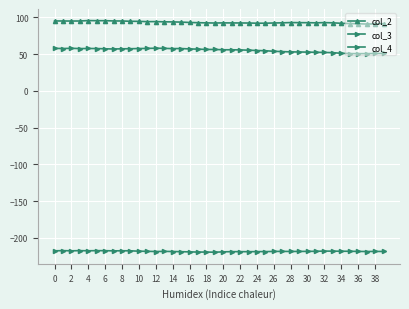

How many categories are shown in the chart?

40